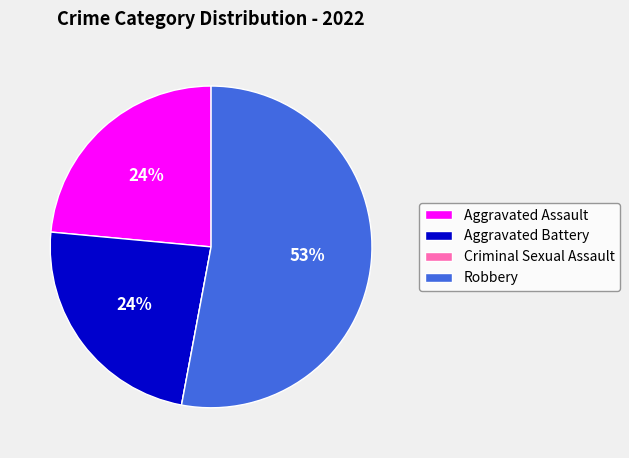

Does Aggravated Battery represent more than half of the total?

No